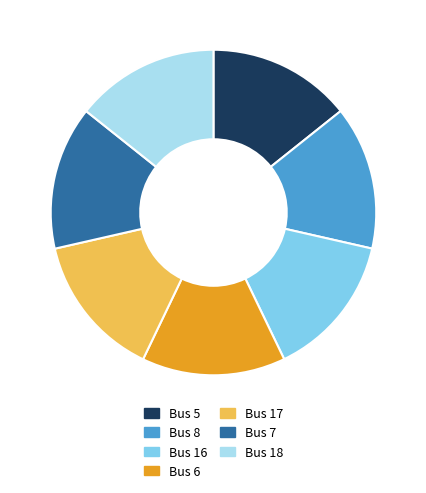

How many segments does this pie chart have?

7